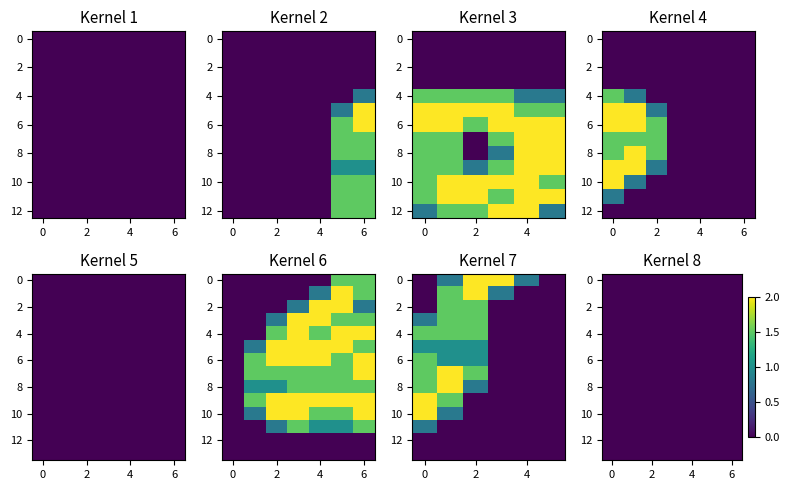

What is the difference between the maximum and minimum values in the r7 series?

2.0